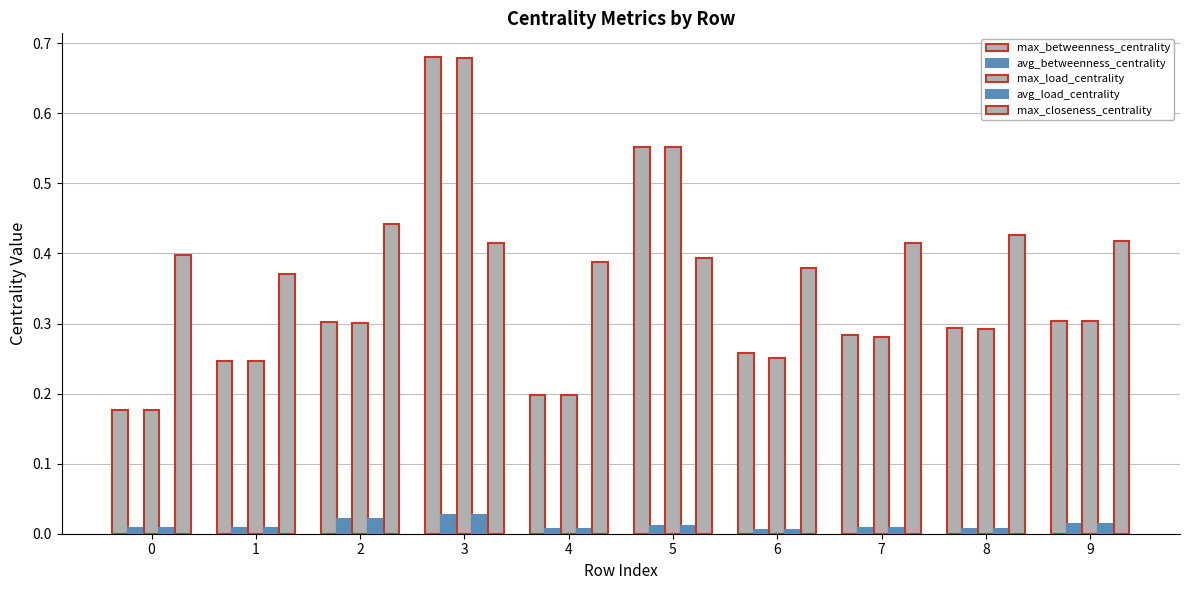

Count the number of categories in the chart.

10